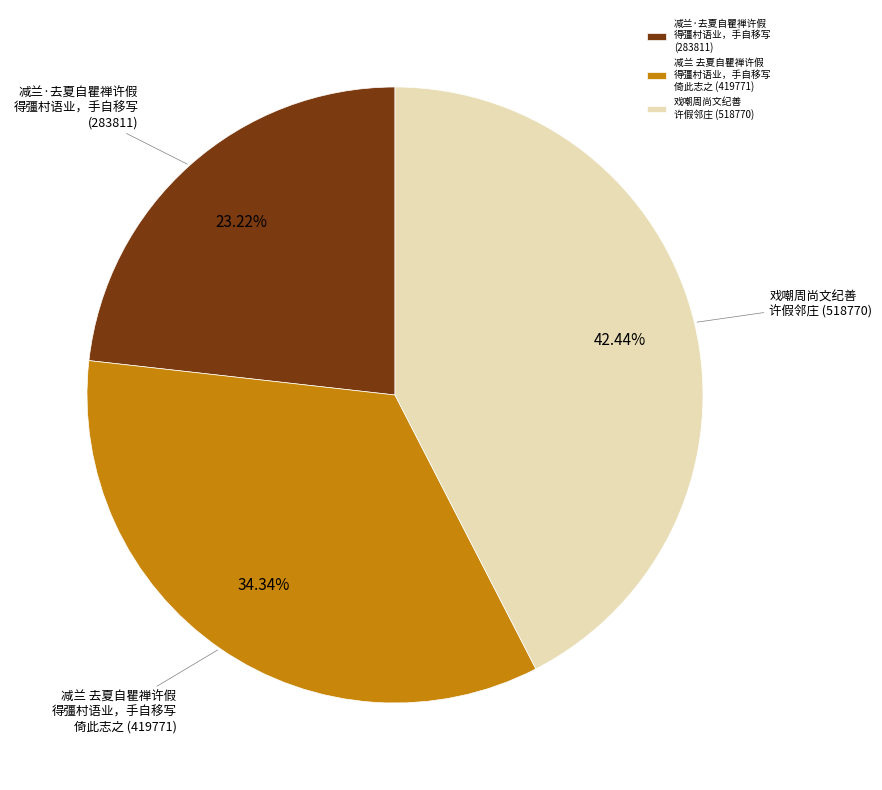

Which has a higher value, 戏嘲周尚文纪善 许假邻庄 (518770) or 减兰 去夏自瞿禅许假 得彊村语业，手自移写 倚此志之 (419771)?

戏嘲周尚文纪善 许假邻庄 (518770)